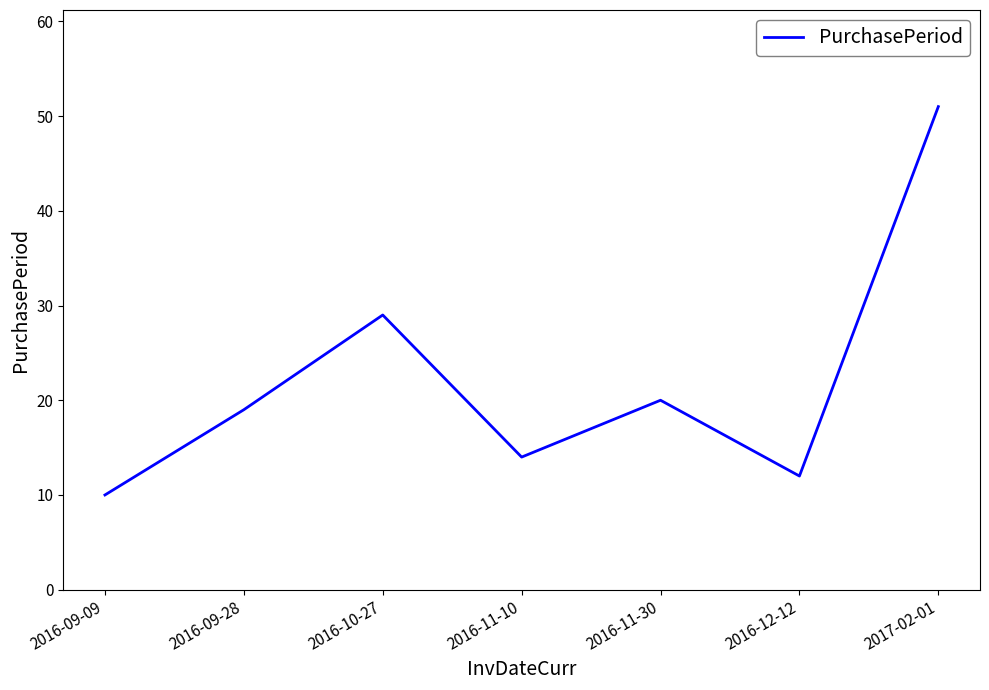

What is the difference between the values at 2017-02-01 and 2016-09-09?

41